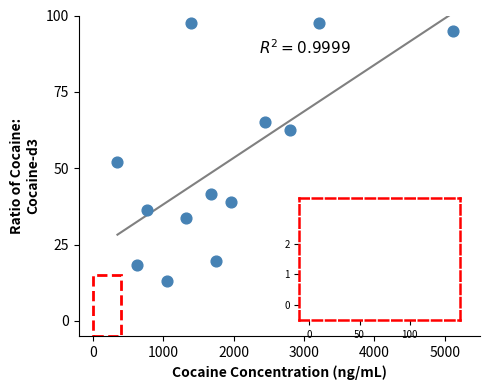

What Y value in the scatter plot is closest to 55?

52.0